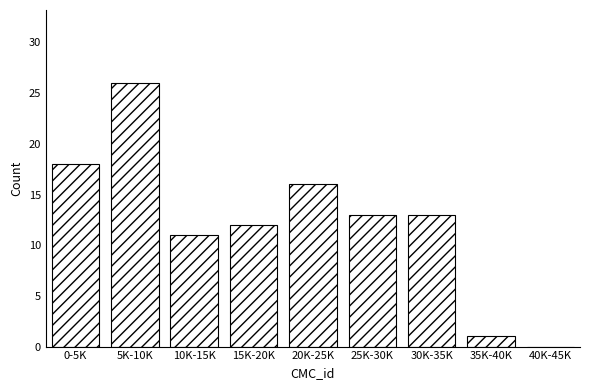

Reading left to right, transcribe all the data shown in this chart.

0-5K=18	5K-10K=26	10K-15K=11	15K-20K=12	20K-25K=16	25K-30K=13	30K-35K=13	35K-40K=1	40K-45K=0